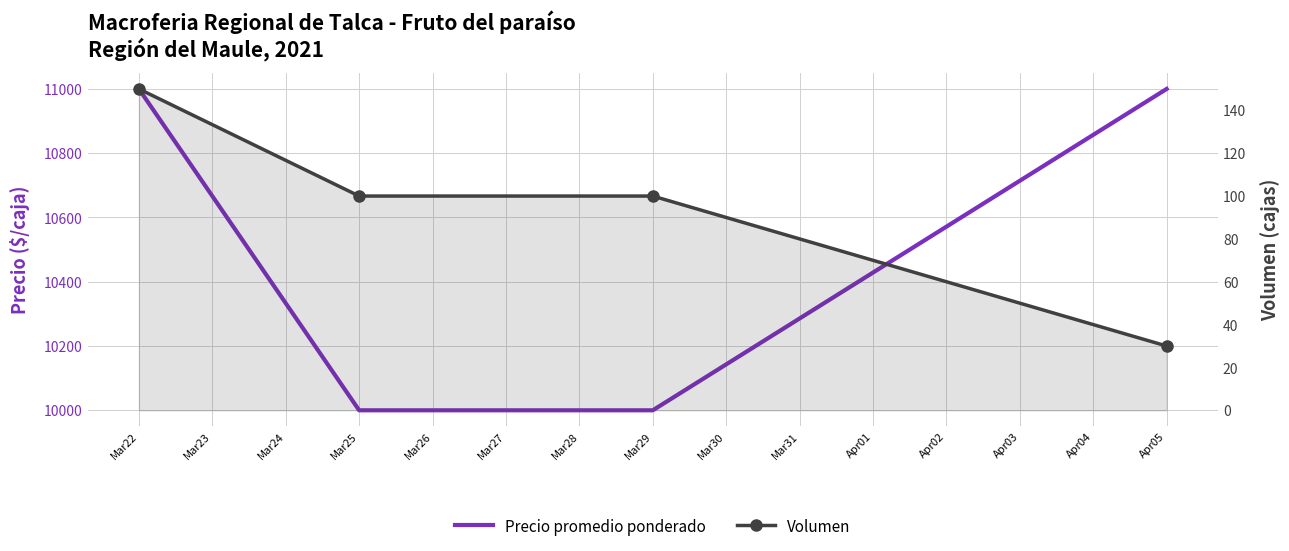

True or false: Precio promedio ponderado has more than 1 points higher than both neighbors.

False